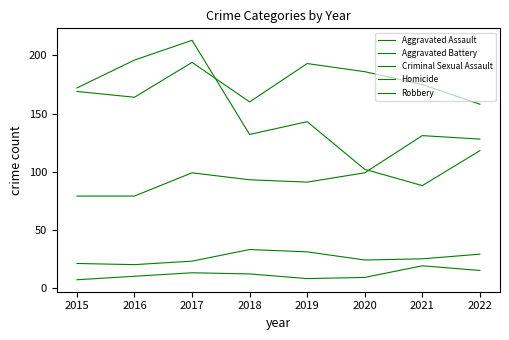

Is the value of Aggravated Battery at 2022 greater than the value of Homicide at 2019?

Yes